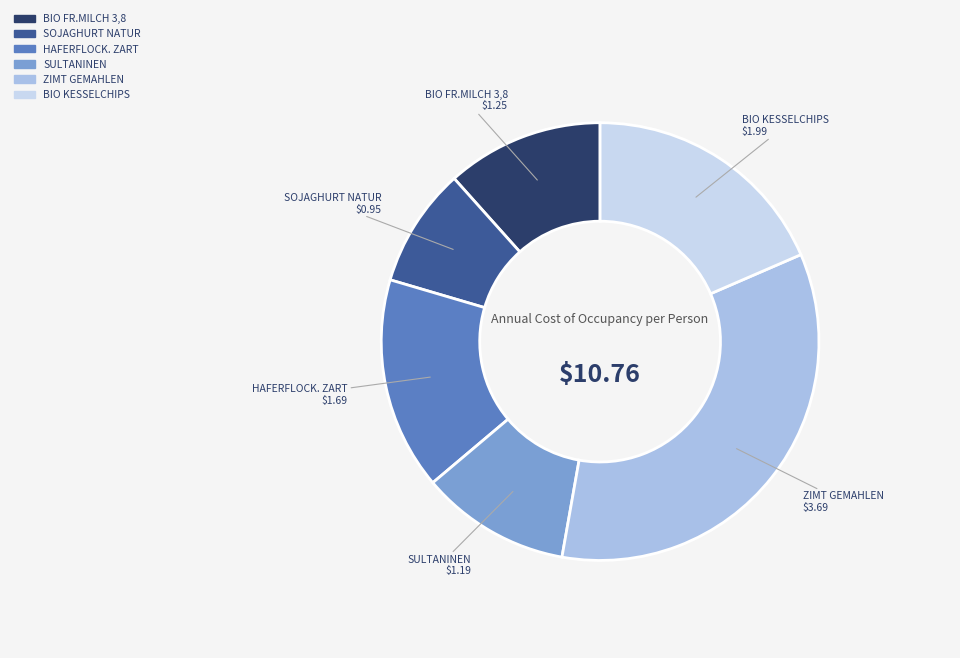

Rank the categories by value from highest to lowest.

ZIMT GEMAHLEN, BIO KESSELCHIPS, HAFERFLOCK. ZART, BIO FR.MILCH 3,8, SULTANINEN, SOJAGHURT NATUR